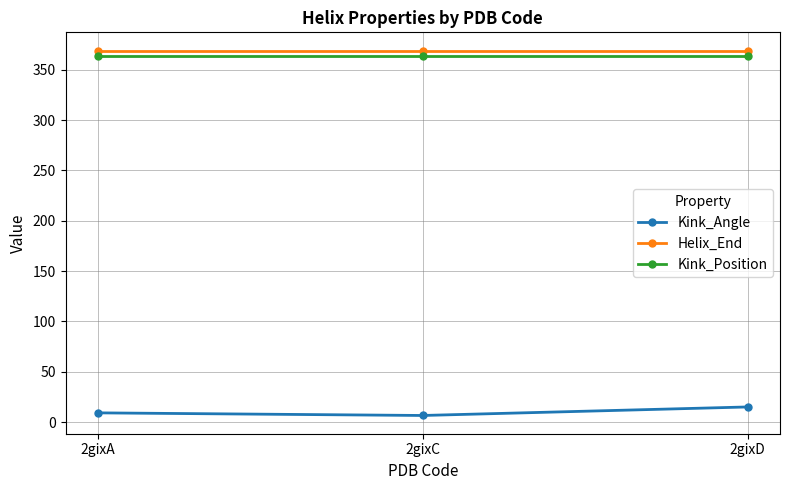

Reading right to left, extract all data points from this chart.

Kink_Angle: 2gixD=15.0	2gixC=6.6	2gixA=9.2
Helix_End: 2gixD=369.0	2gixC=369.0	2gixA=369.0
Kink_Position: 2gixD=364.0	2gixC=364.0	2gixA=364.0